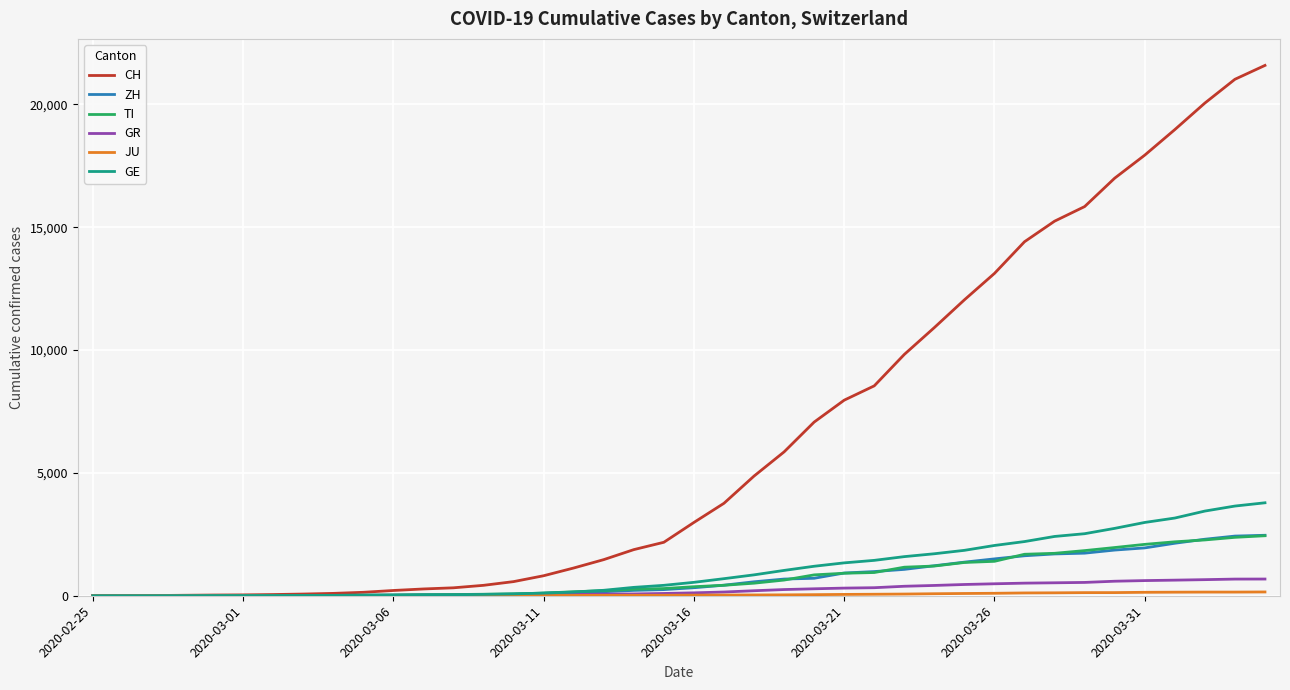

After their last crossing, which series has the higher values: GE or ZH?

GE